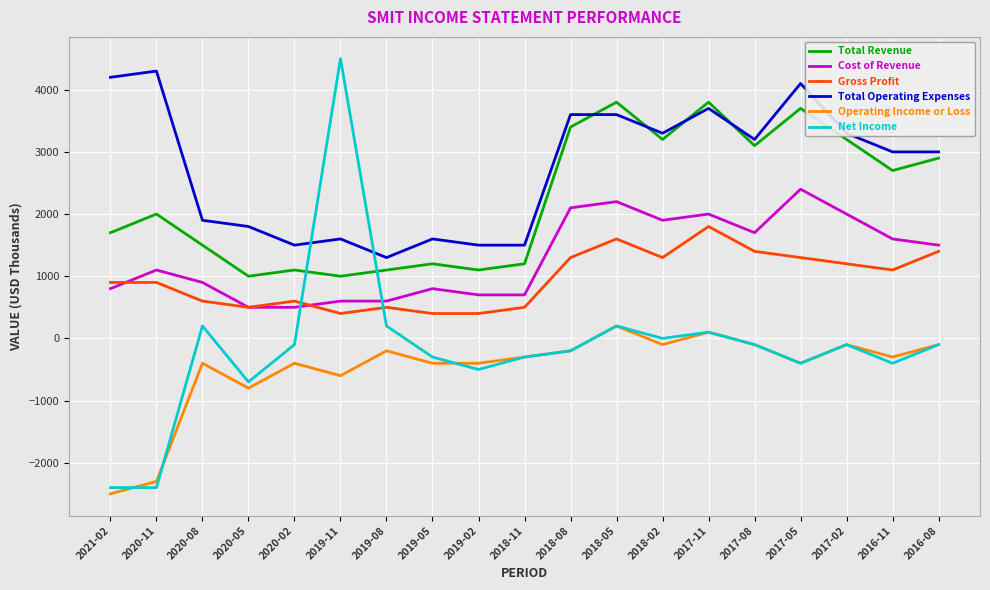

The value of Cost of Revenue at 2018-05 is 516. True or false?

False